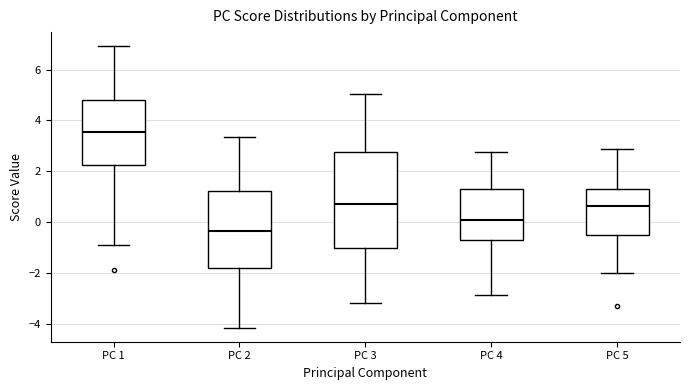

Reading left to right, read every box against the y-axis: the position of its median line, the range the box covers, and the ends of its whiskers. The values are not printed on the chart, so give them approximately, as read against the axis.

PC 1: median 3.6, box 2.2 to 4.8, whiskers -0.8 to 7.0
PC 2: median -0.4, box -1.8 to 1.2, whiskers -4.2 to 3.4
PC 3: median 0.6, box -1.0 to 2.8, whiskers -3.2 to 5.0
PC 4: median 0.0, box -0.6 to 1.4, whiskers -2.8 to 2.8
PC 5: median 0.6, box -0.6 to 1.2, whiskers -2.0 to 2.8